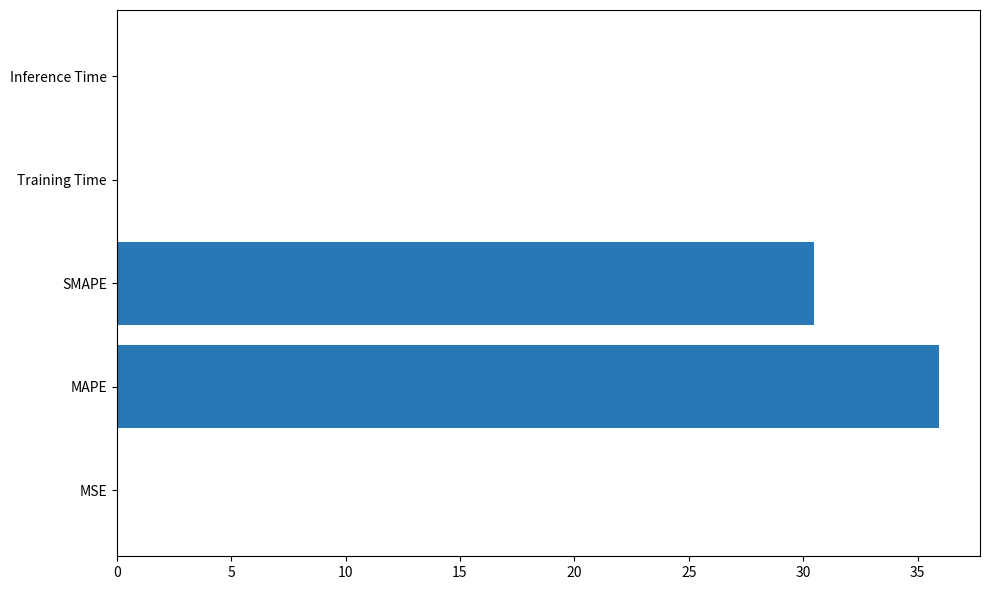

Between SMAPE and Inference Time, which is larger?

SMAPE